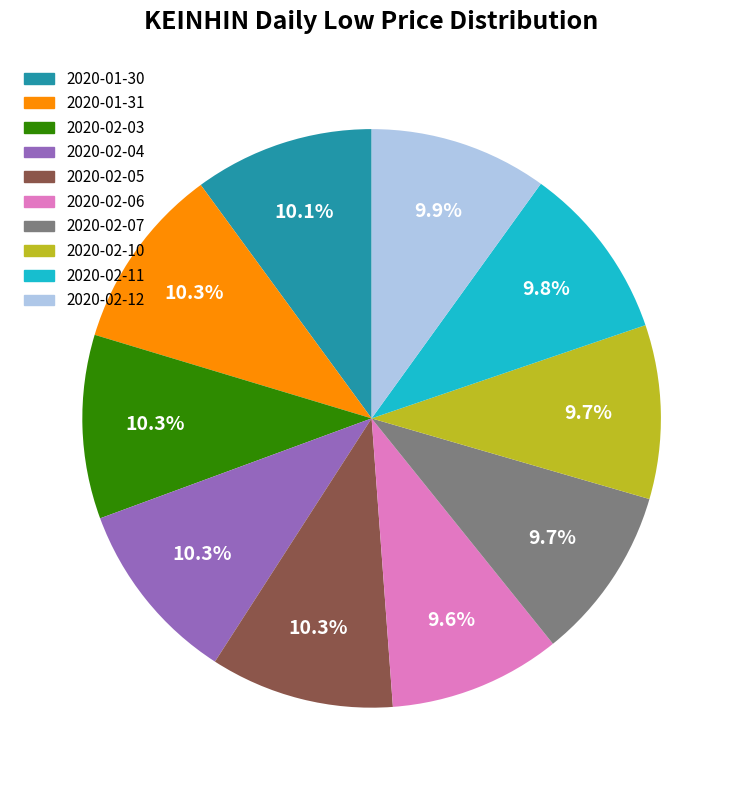

True or false: 2020-01-31 accounts for 10% of the total.

True